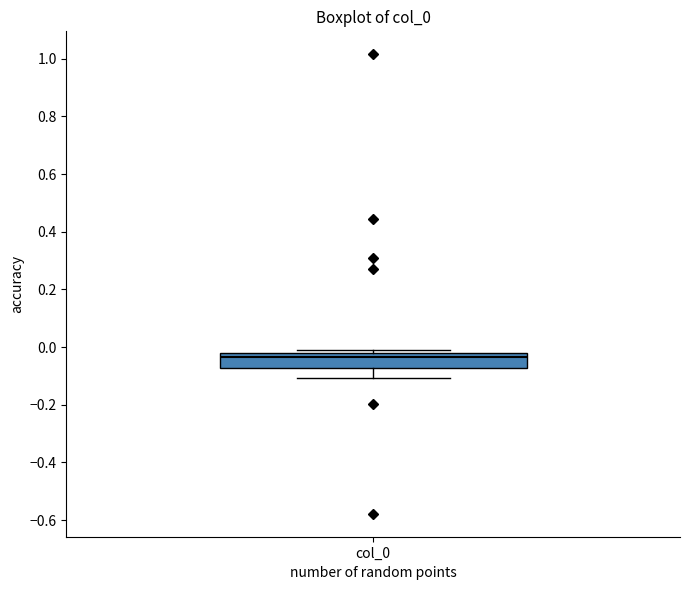

Read this box plot against the y-axis: the position of the median line, the range covered by the box, and the ends of both whiskers. The values are not printed on the chart, so give them approximately, as read against the axis.

median -0.04, box -0.08 to -0.02, whiskers -0.10 to -0.02 (just above the box's upper edge)